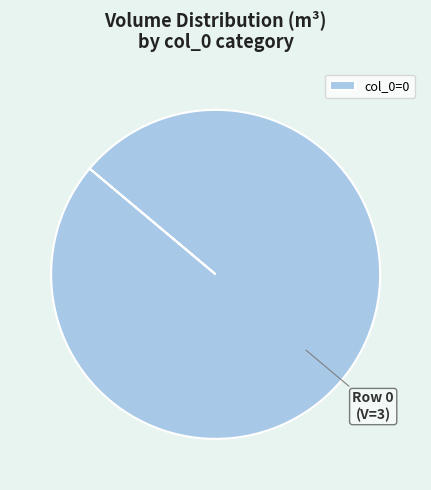

Rank the categories by value from lowest to highest.

col_0=0